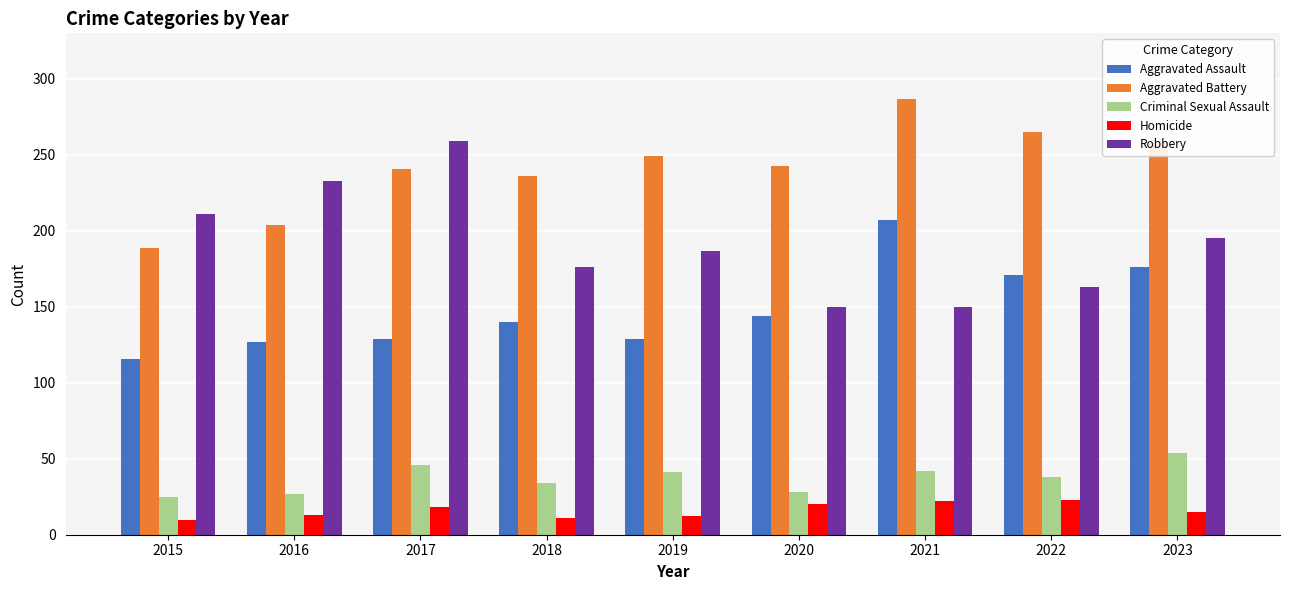

Which series has the largest range (max minus min)?

Robbery